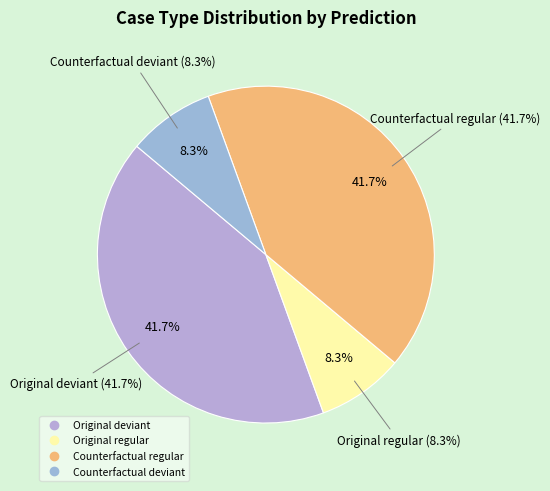

Does 16 represent more than half of the total?

No